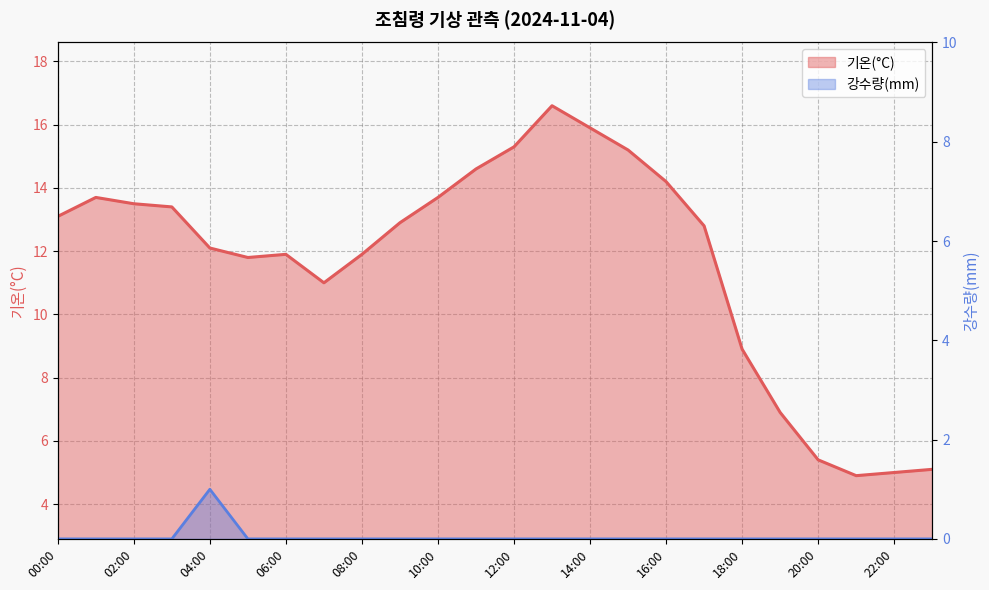

Where is 기온(°C) nearest to the value 10?

07:00